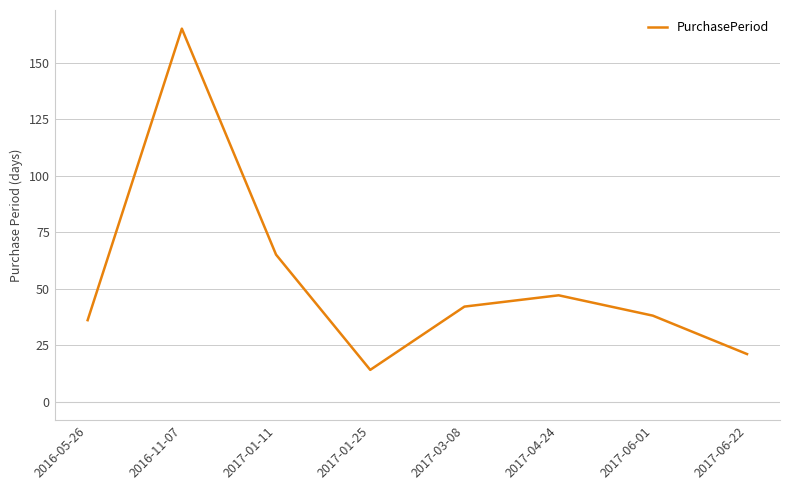

Is it true that the value at 2016-05-26 is 36?

True